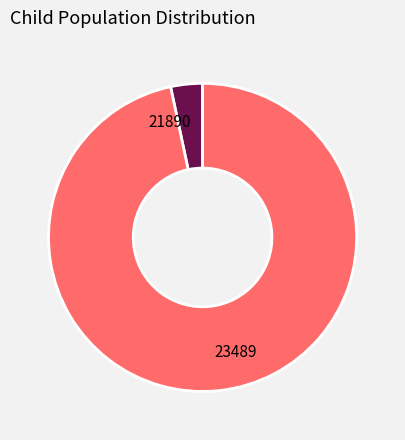

Count the number of slices in the pie.

2